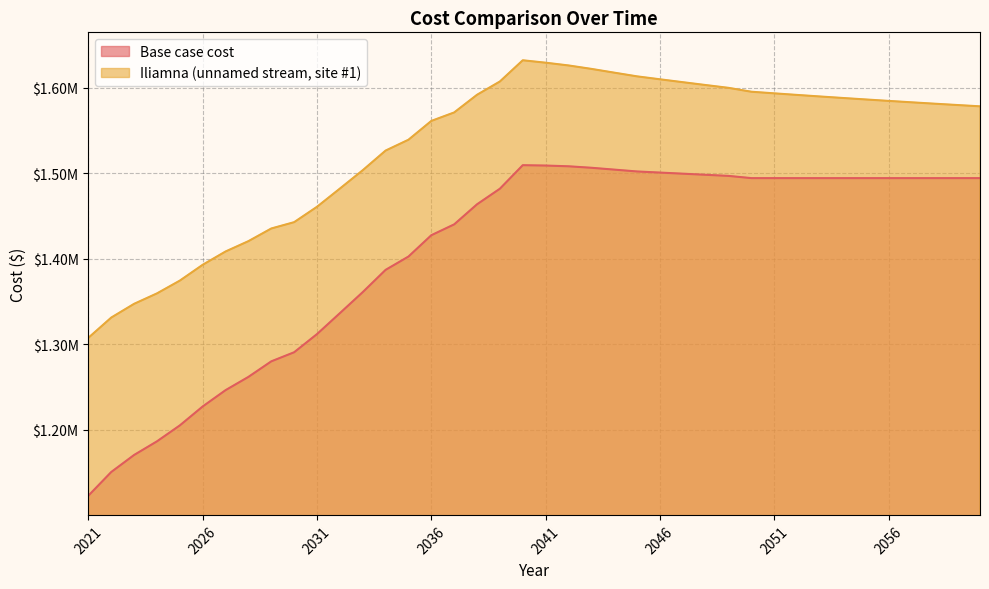

Rank the series at 2040 from highest to lowest value.

Iliamna (unnamed stream, site #1), Base case cost